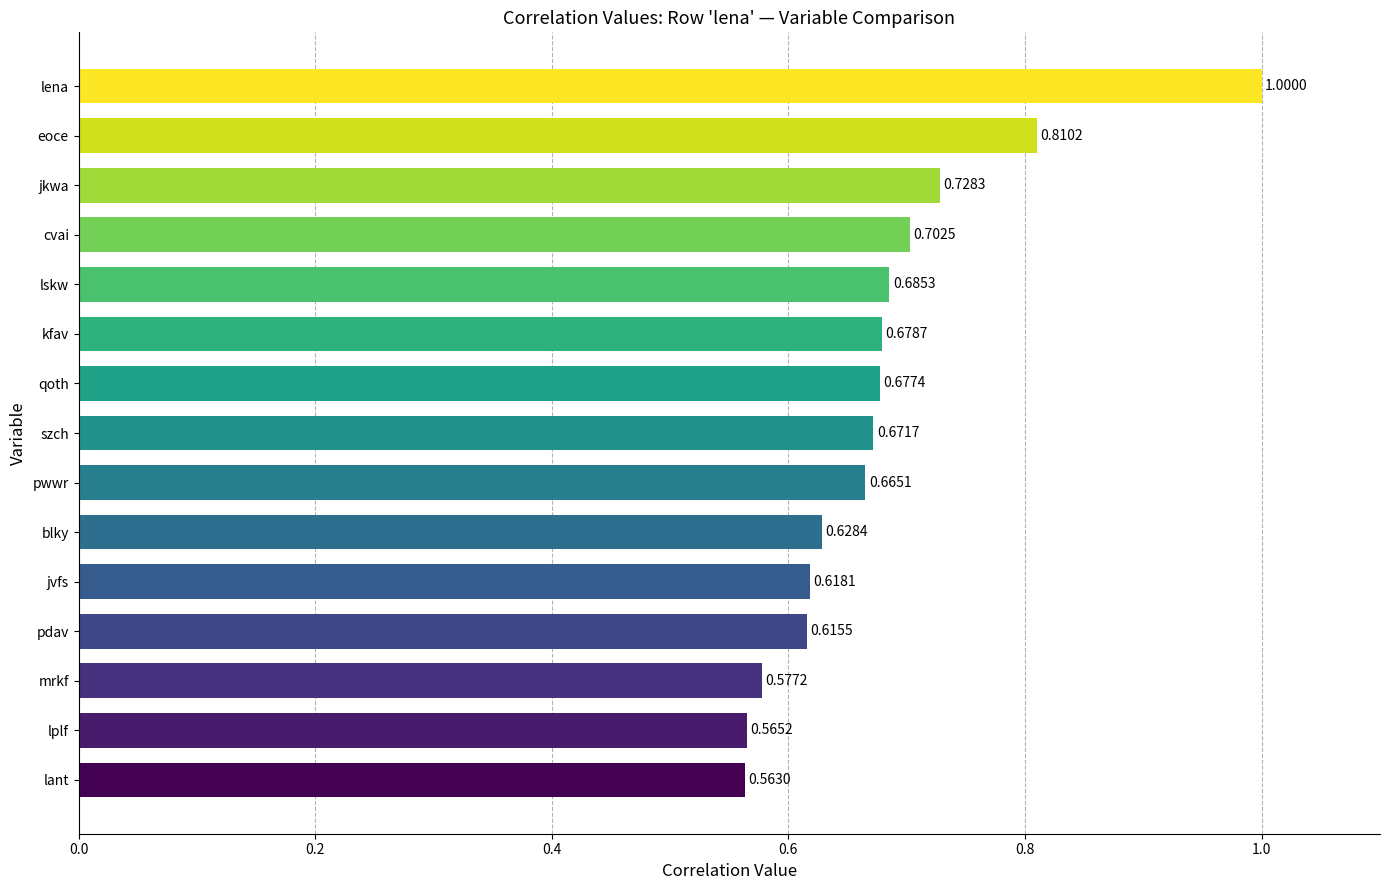

At which category does the chart reach its minimum across all series?

lant